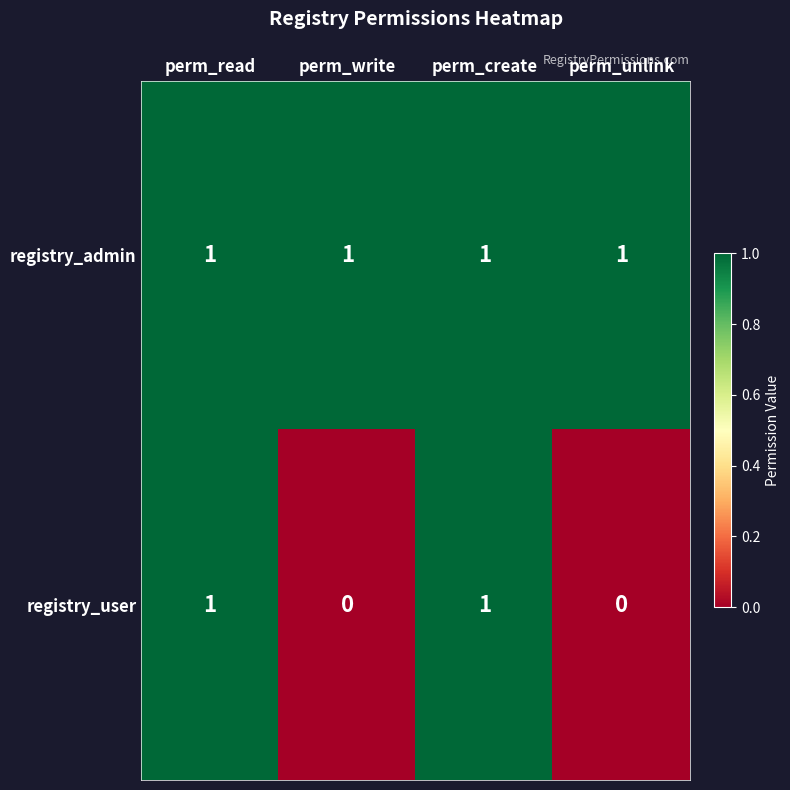

Reading left to right, what are all the values shown in this chart?

registry_admin: perm_read=1	perm_write=1	perm_create=1	perm_unlink=1
registry_user: perm_read=1	perm_write=0	perm_create=1	perm_unlink=0